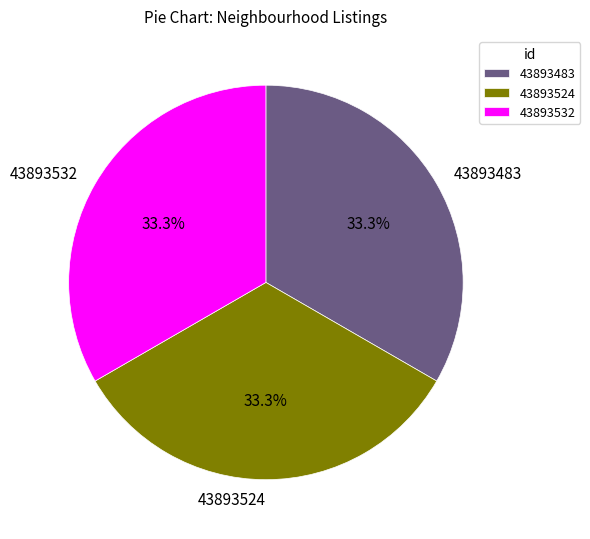

Does any single category account for the majority?

No